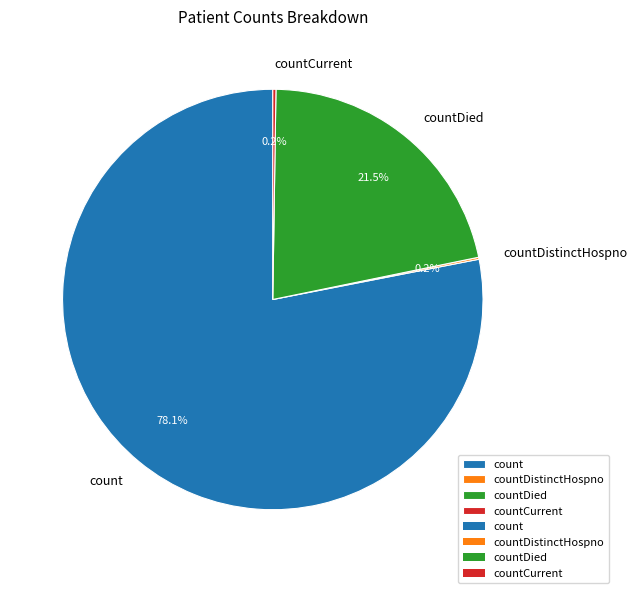

What percentage do count and countDied together represent?

99.6%